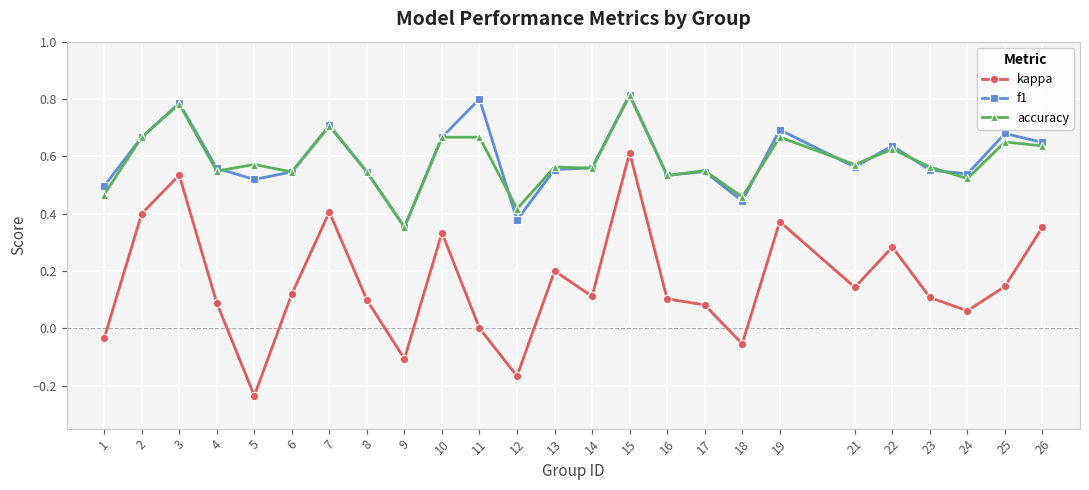

Which series has the largest range (max minus min)?

kappa